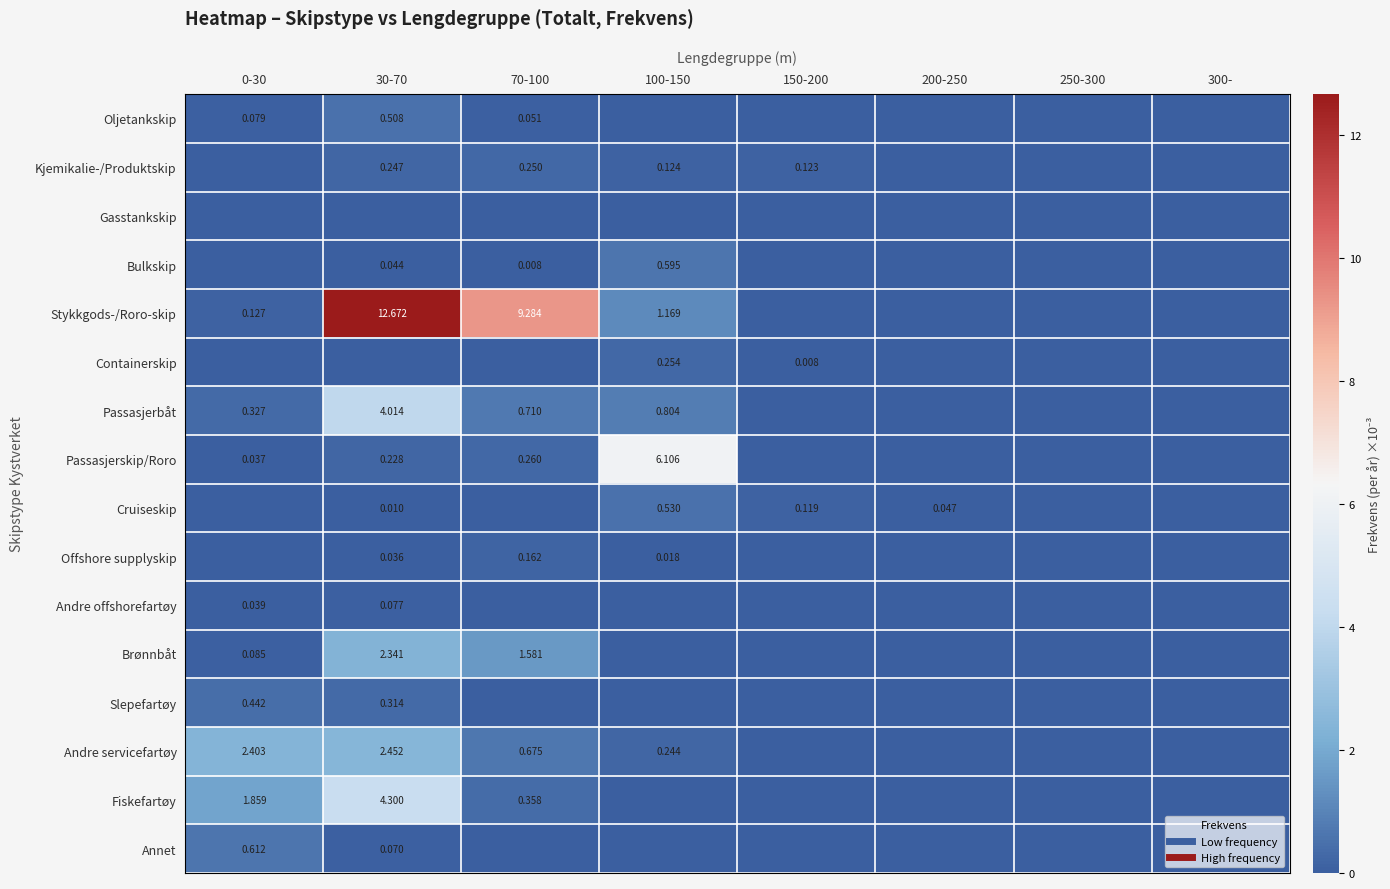

What is the total value across all series at 150-200?

0.2